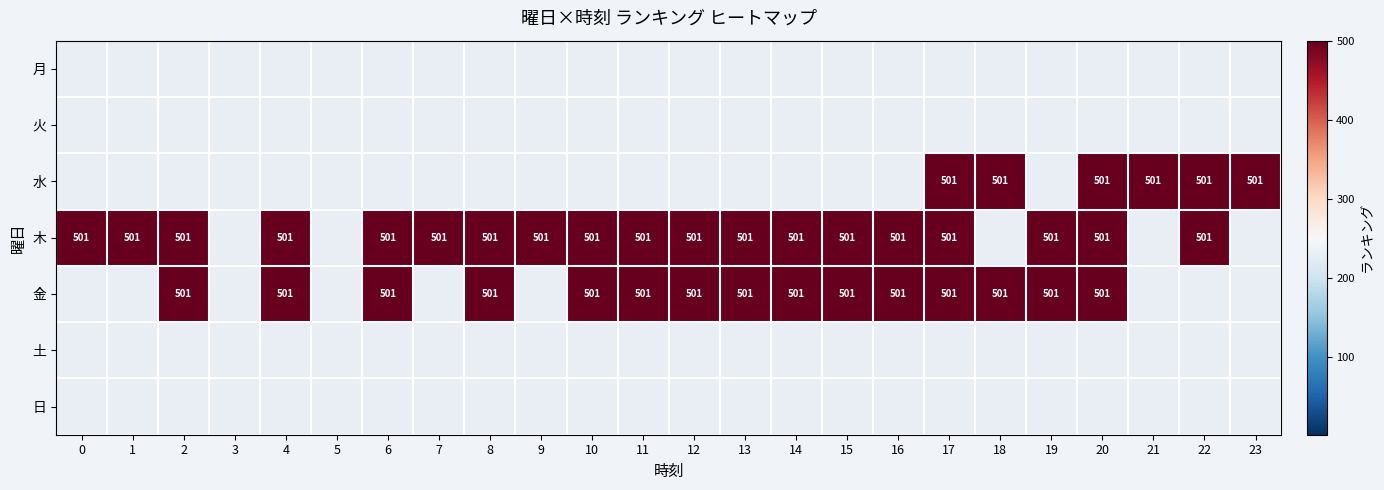

At which category does the chart reach its peak across all series?

17